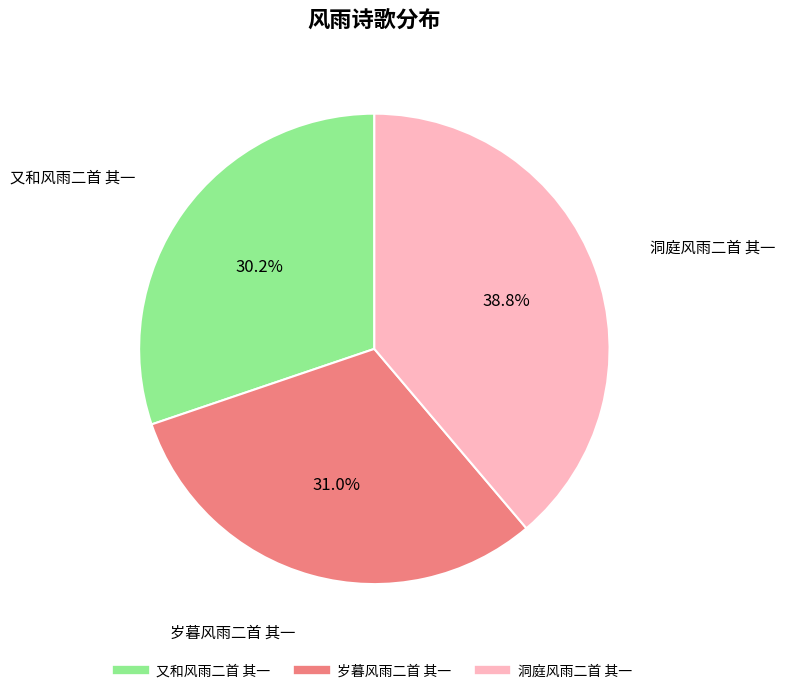

Which has a higher value, 又和风雨二首 其一 or 岁暮风雨二首 其一?

岁暮风雨二首 其一